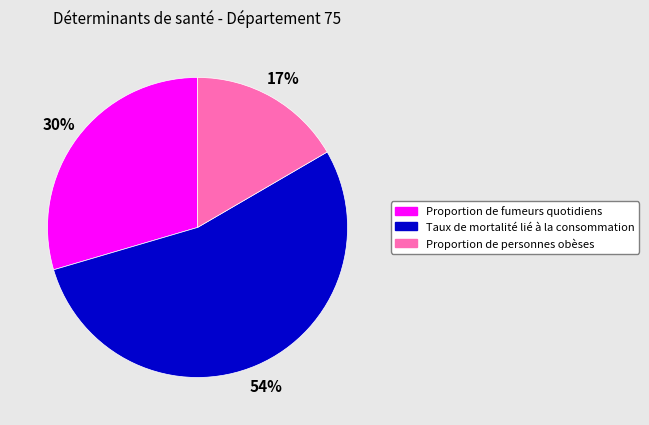

To the nearest percent, what is the combined percentage of Taux de mortalité lié à la consommation and Proportion de personnes obèses?

70%